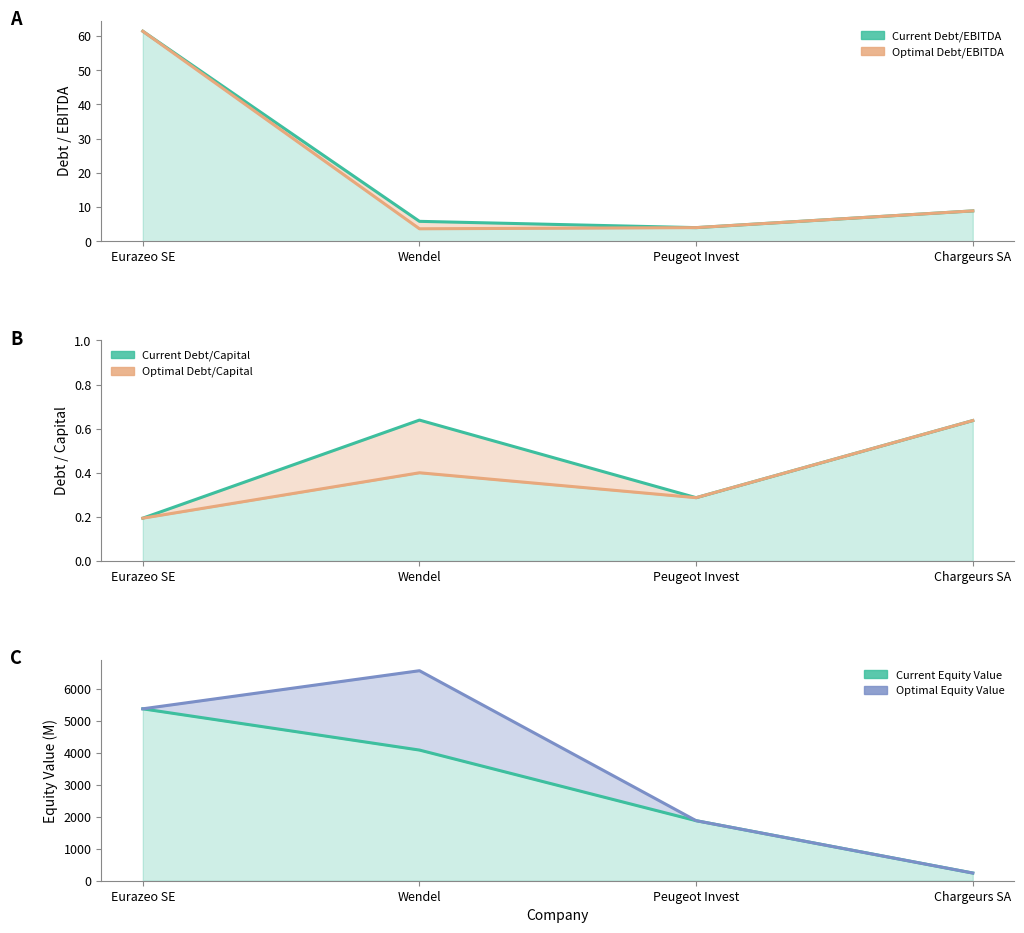

What is the value of the current_debt_ebitda point at the 1st from the left?

61.4